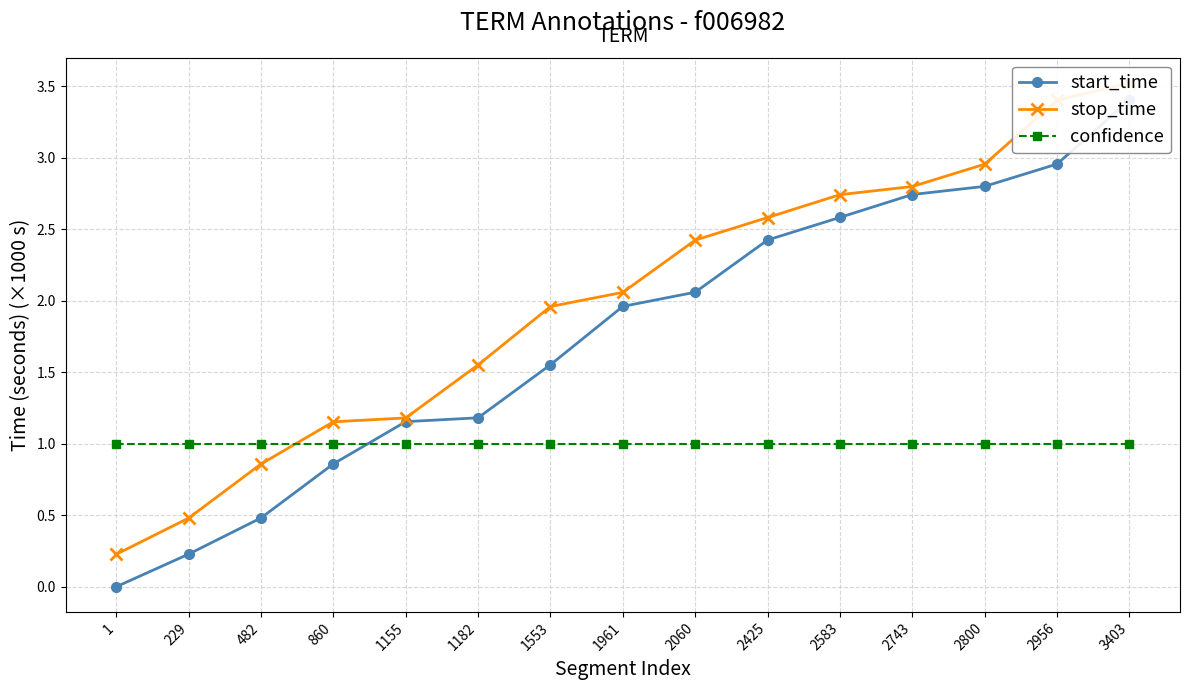

Reading right to left, list all the values displayed in this chart.

start_time: 3403=3.4	2956=3.0	2800=2.8	2743=2.7	2583=2.6	2425=2.4	2060=2.1	1961=2.0	1553=1.6	1182=1.2	1155=1.2	860=0.9	482=0.5	229=0.2	1=0.0
stop_time: 3403=3.5	2956=3.4	2800=3.0	2743=2.8	2583=2.7	2425=2.6	2060=2.4	1961=2.1	1553=2.0	1182=1.6	1155=1.2	860=1.2	482=0.9	229=0.5	1=0.2
confidence: 3403=1.0	2956=1.0	2800=1.0	2743=1.0	2583=1.0	2425=1.0	2060=1.0	1961=1.0	1553=1.0	1182=1.0	1155=1.0	860=1.0	482=1.0	229=1.0	1=1.0